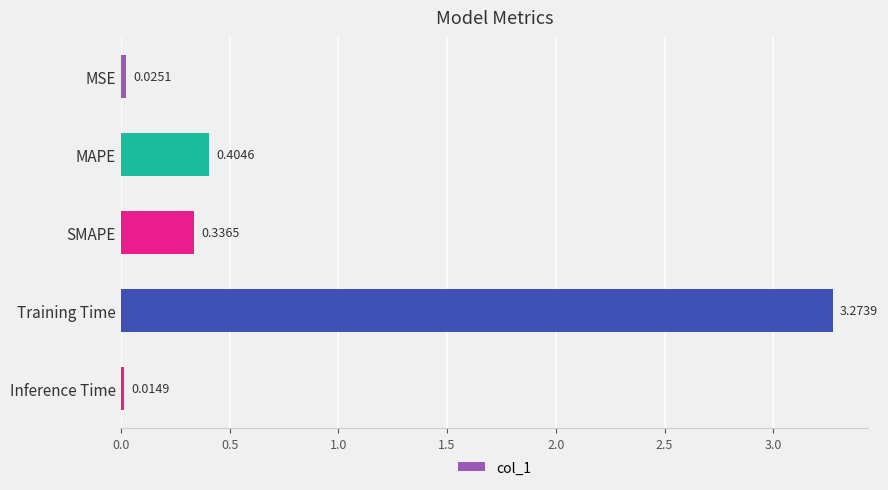

What is the label of the 4th bar from the bottom?

MAPE